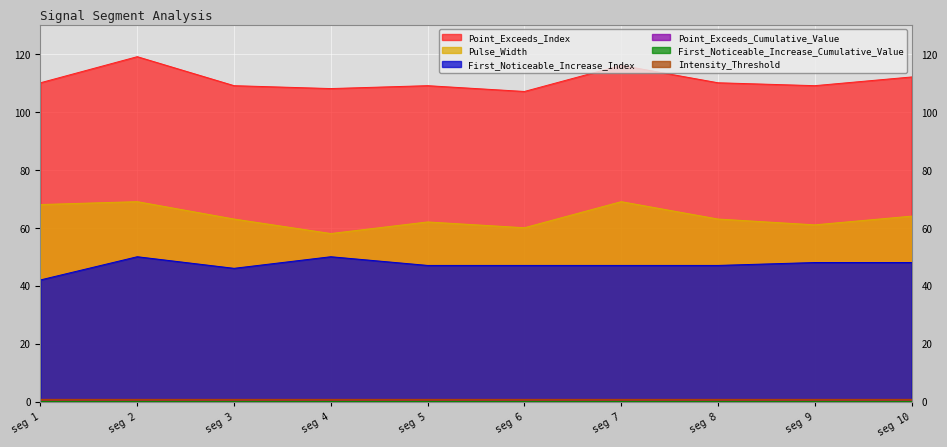

Does the chart display data point markers on the line(s)?

No